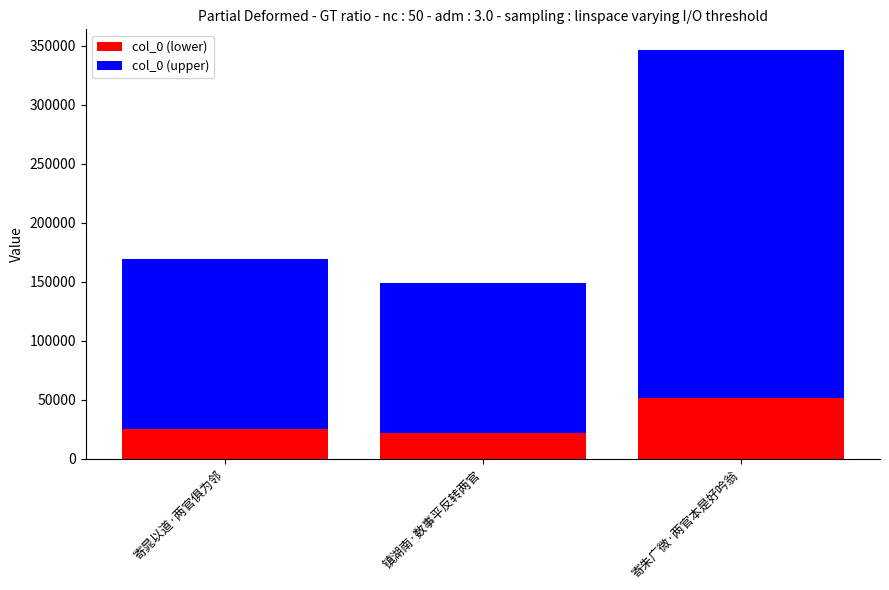

Which category has the highest value in the col_0 (lower) series?

寄朱广微·两官本是好吟翁